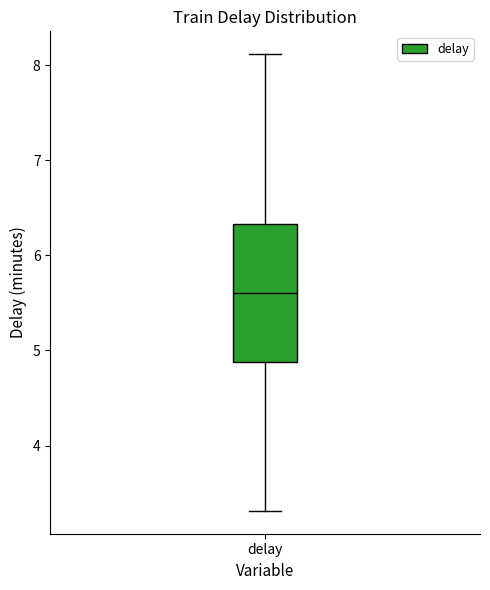

Read this box plot against the y-axis: the position of the median line, the range covered by the box, and the ends of both whiskers. The values are not printed on the chart, so give them approximately, as read against the axis.

median 5.6, box 4.9 to 6.3, whiskers 3.3 to 8.1